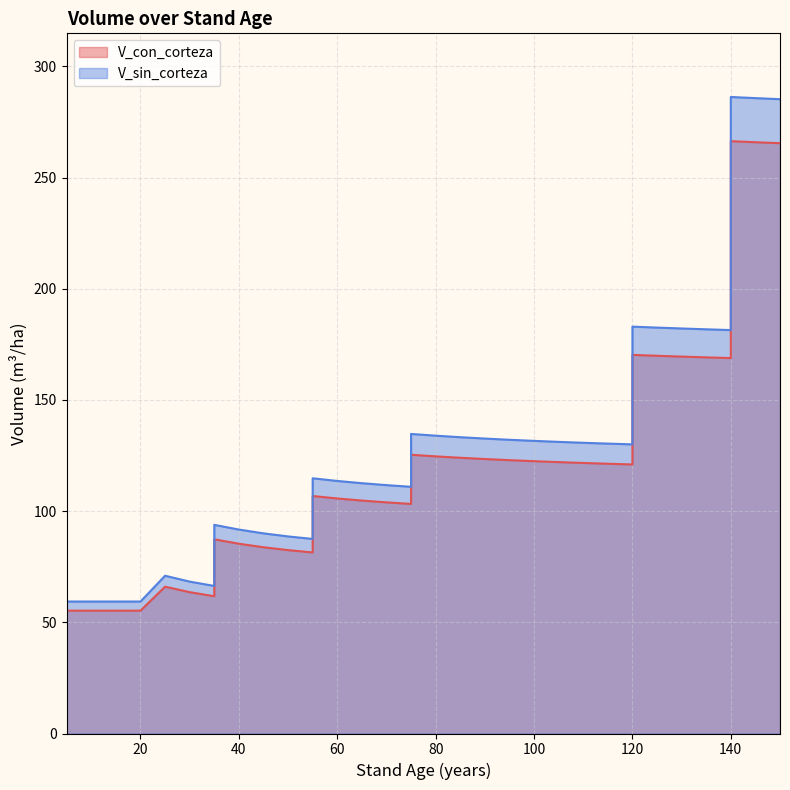

Where is V_sin_corteza nearest to the value 172?

140